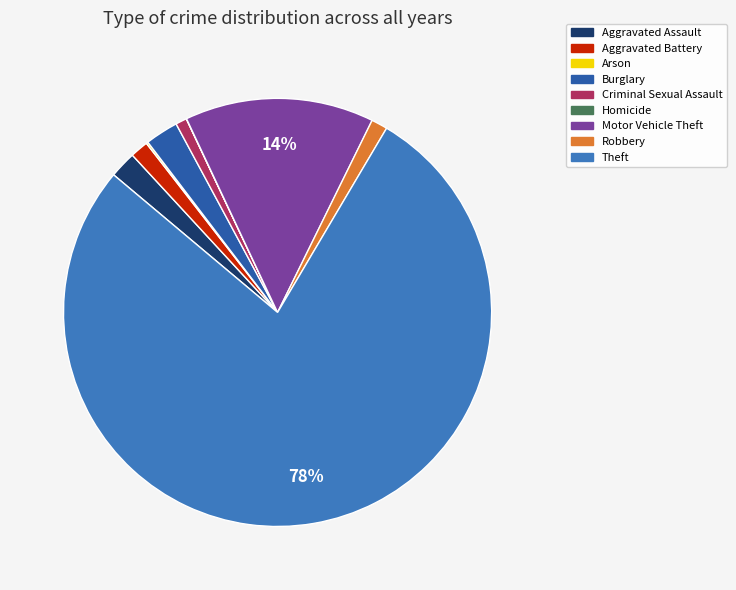

Which category has the biggest portion of the pie?

Theft